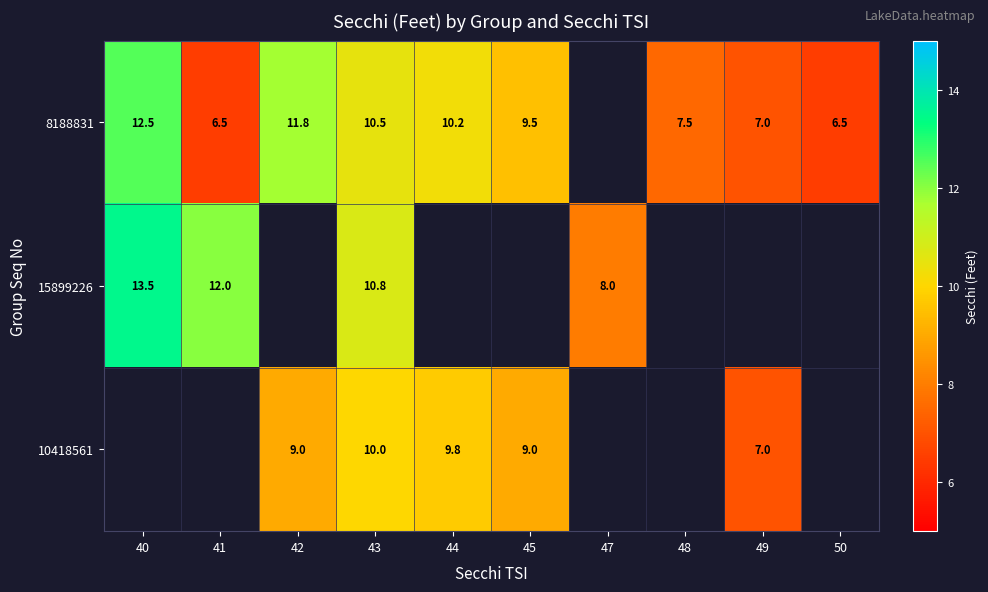

What is the difference between the 8188831 values at 40 and 48?

5.0